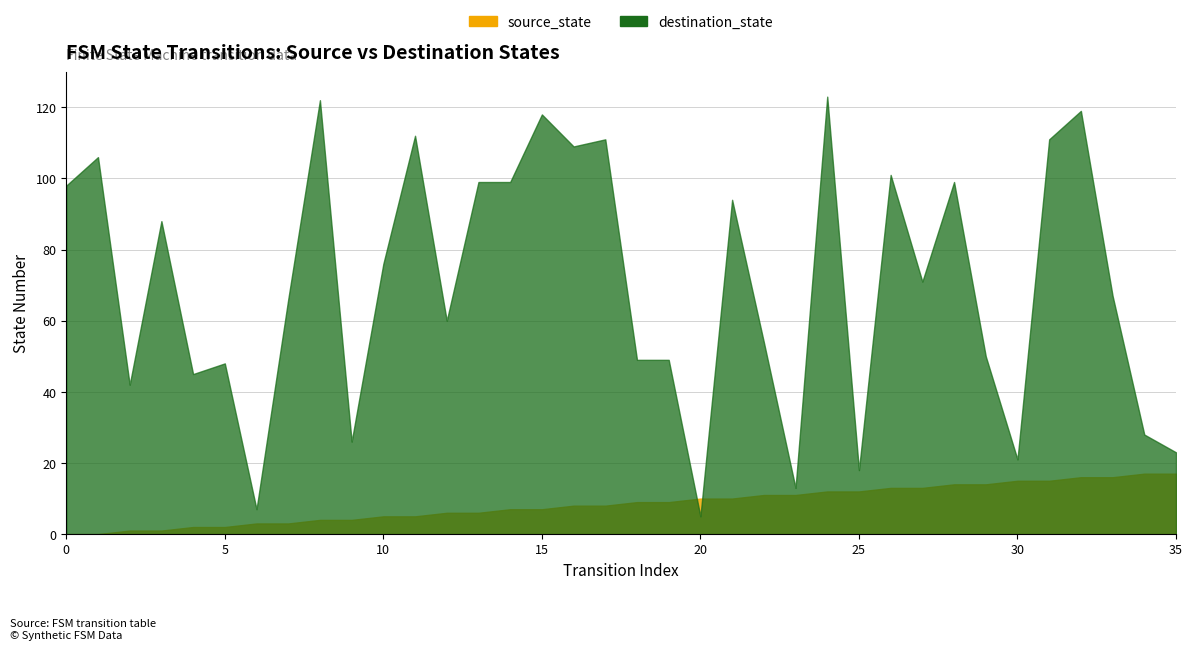

Reading right to left, what are all the values shown in this chart?

source_state: 17	17	16	16	15	15	14	14	13	13	12	12	11	11	10	10	9	9	8	8	7	7	6	6	5	5	4	4	3	3	2	2	1	1	0	0
destination_state: 23	28	67	119	111	21	50	99	71	101	18	123	13	54	94	5	49	49	111	109	118	99	99	60	112	76	26	122	66	7	48	45	88	42	106	98